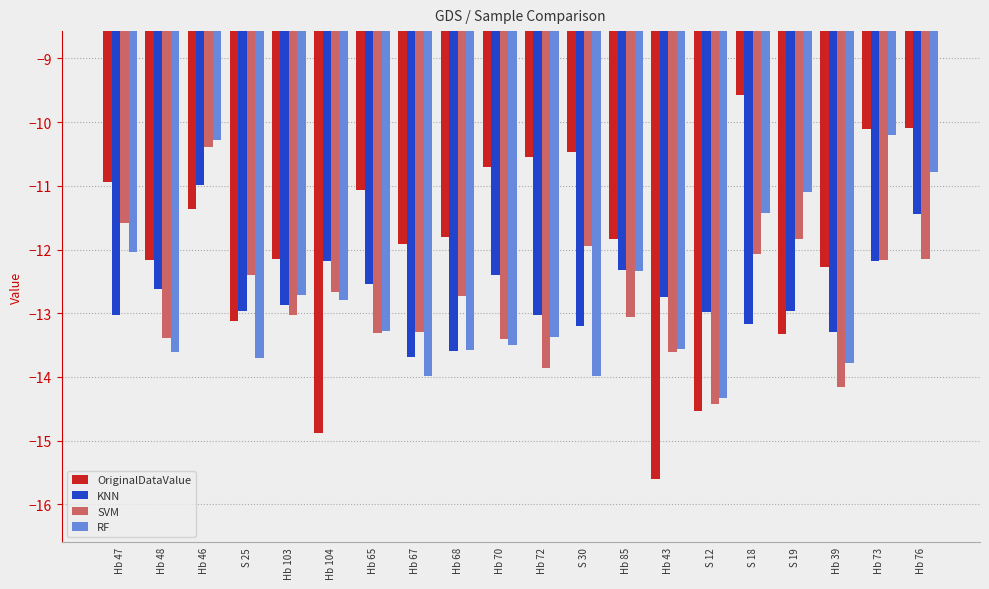

Which category has the lowest value across all series?

Hb 43